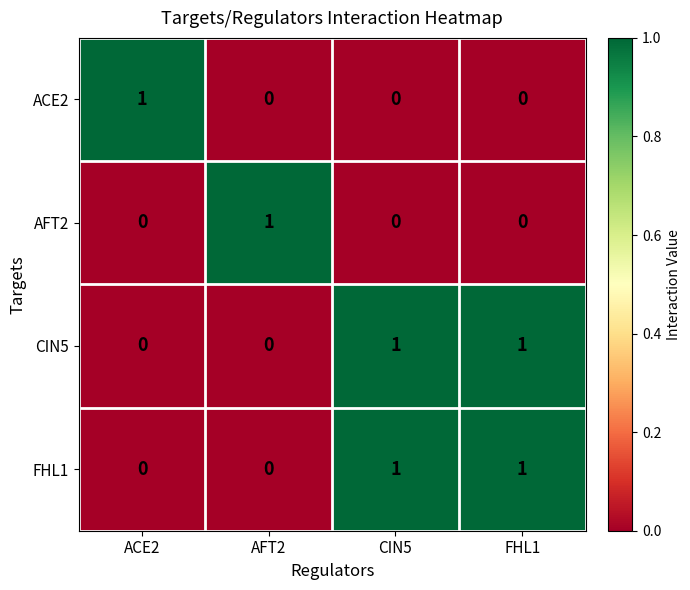

True or false: ACE2 has a value of 0 at FHL1.

True